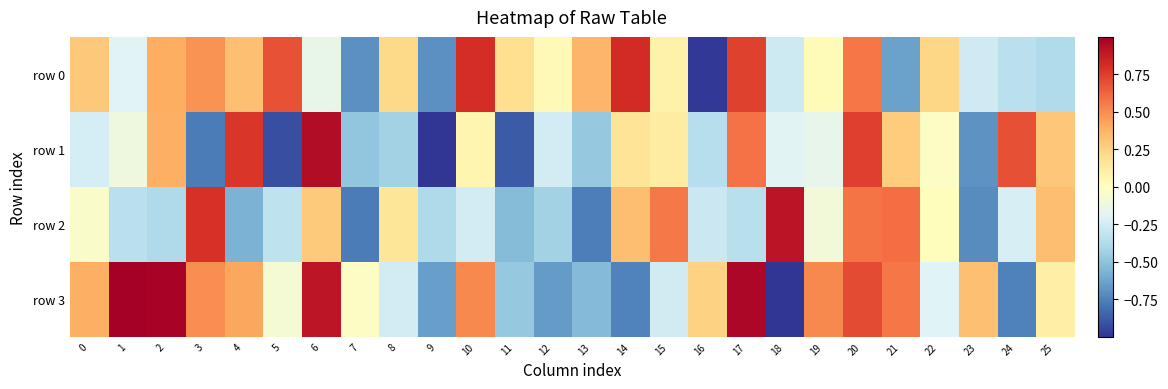

Reading left to right, extract all data points from this chart.

row 0: 0=0.3	1=-0.2	2=0.4	3=0.5	4=0.3	5=0.7	6=-0.1	7=-0.7	8=0.2	9=-0.7	10=0.8	11=0.2	12=0.0	13=0.4	14=0.8	15=0.1	16=-1.0	17=0.7	18=-0.3	19=0.0	20=0.6	21=-0.6	22=0.2	23=-0.3	24=-0.3	25=-0.4
row 1: 0=-0.2	1=-0.1	2=0.4	3=-0.8	4=0.8	5=-0.9	6=0.9	7=-0.5	8=-0.4	9=-1.0	10=0.1	11=-0.9	12=-0.2	13=-0.5	14=0.2	15=0.1	16=-0.4	17=0.6	18=-0.2	19=-0.2	20=0.7	21=0.3	22=-0.0	23=-0.7	24=0.7	25=0.3
row 2: 0=-0.0	1=-0.3	2=-0.4	3=0.8	4=-0.6	5=-0.3	6=0.3	7=-0.8	8=0.2	9=-0.4	10=-0.2	11=-0.5	12=-0.4	13=-0.8	14=0.3	15=0.6	16=-0.3	17=-0.3	18=0.9	19=-0.1	20=0.6	21=0.6	22=0.0	23=-0.7	24=-0.2	25=0.3
row 3: 0=0.4	1=1.0	2=1.0	3=0.5	4=0.4	5=-0.1	6=0.9	7=-0.0	8=-0.2	9=-0.6	10=0.5	11=-0.5	12=-0.7	13=-0.5	14=-0.7	15=-0.2	16=0.3	17=1.0	18=-1.0	19=0.5	20=0.7	21=0.6	22=-0.2	23=0.3	24=-0.8	25=0.1